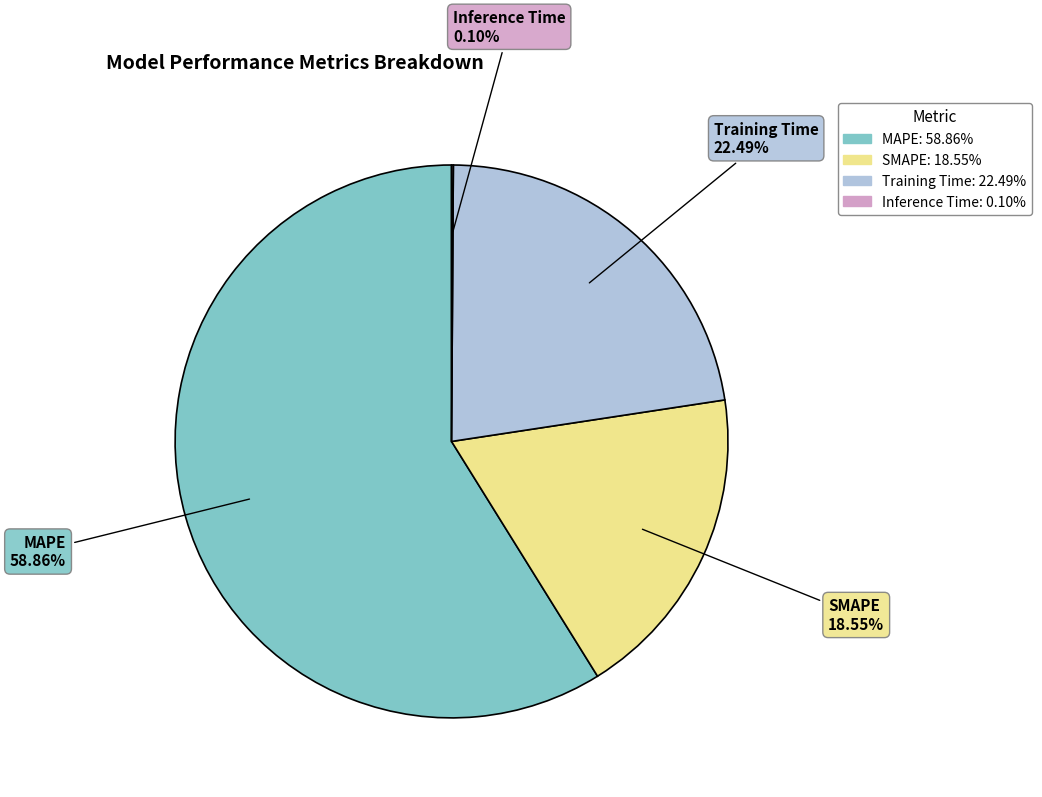

To the nearest percent, what is the difference between the largest and smallest slice percentages?

59%